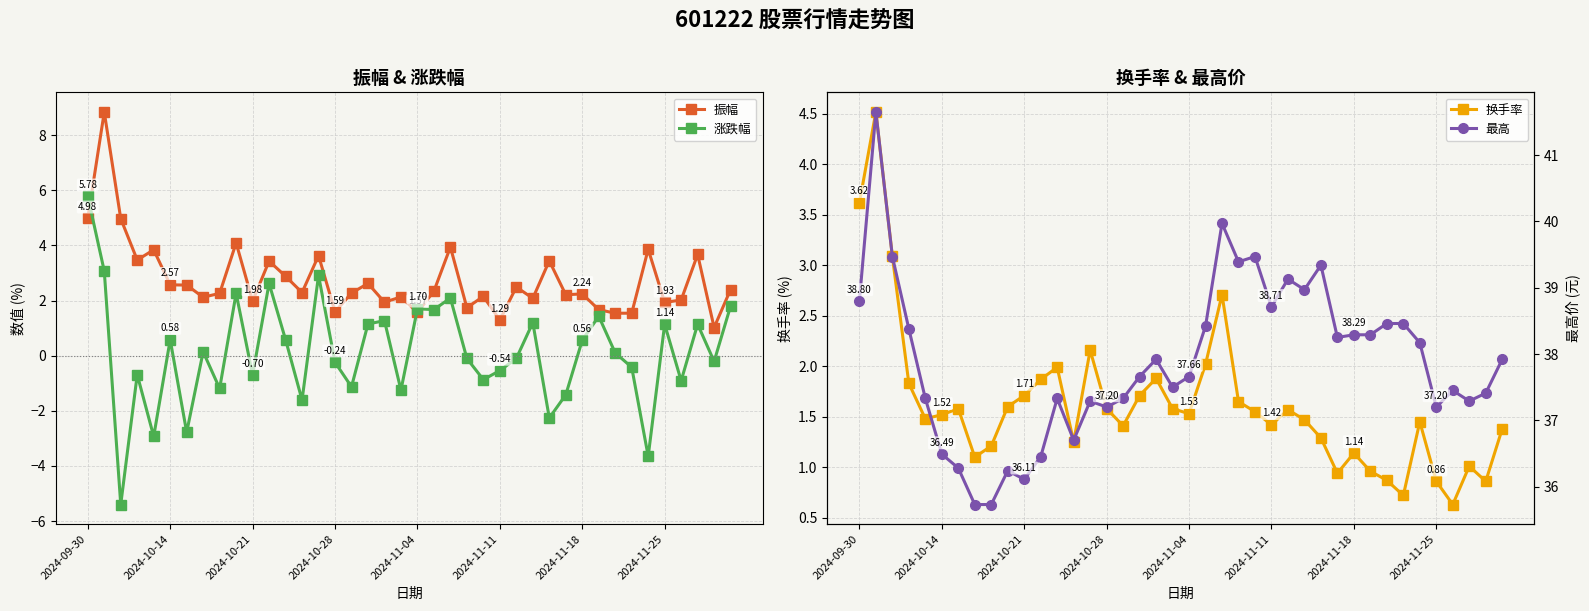

The value of 换手率 at 34 is 0.7. True or false?

False